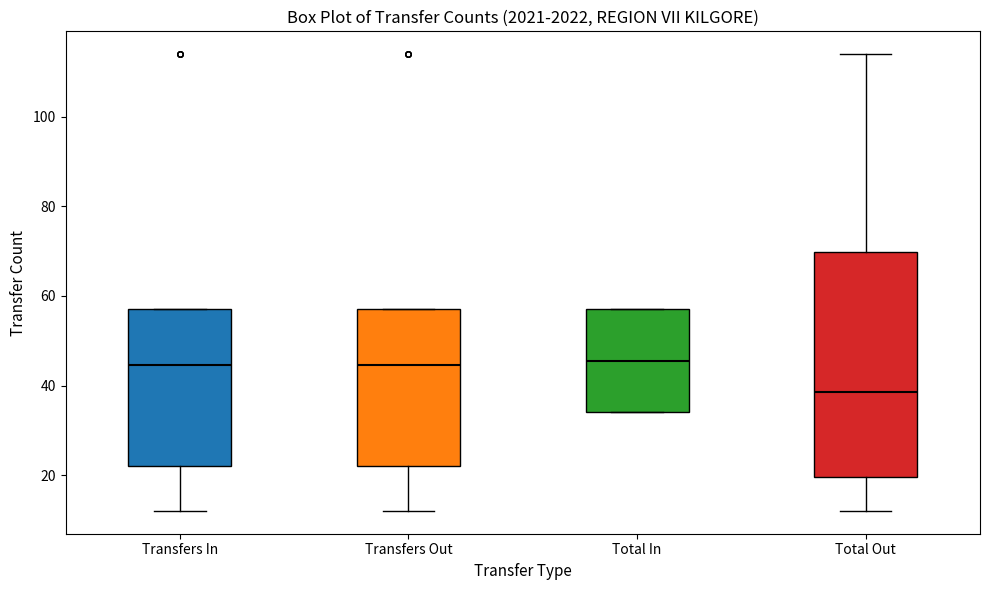

Which box has the lowest median line?

Total Out